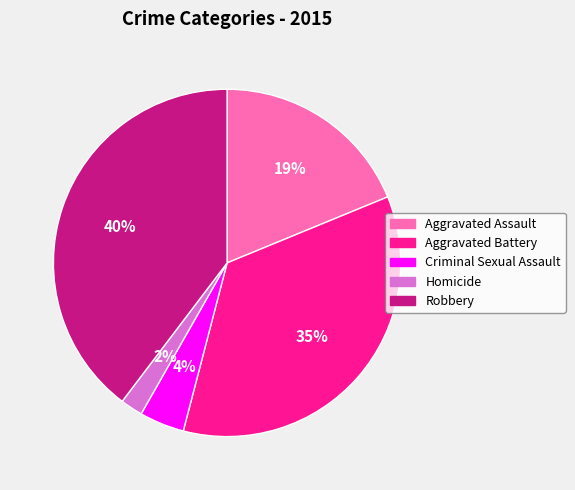

To the nearest percent, what percentage of the pie is Robbery?

40%